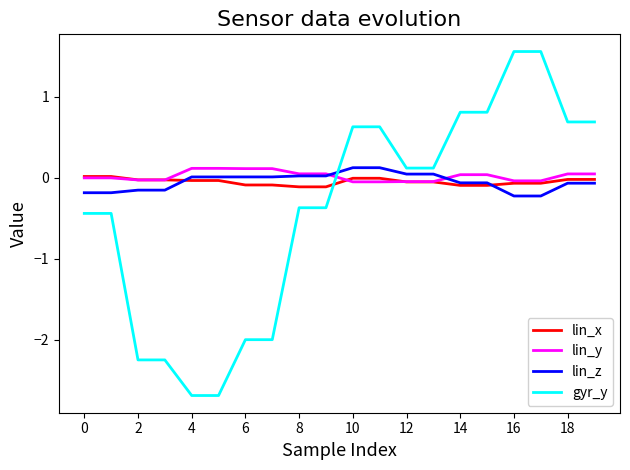

Which series has the widest spread of values?

gyr_y